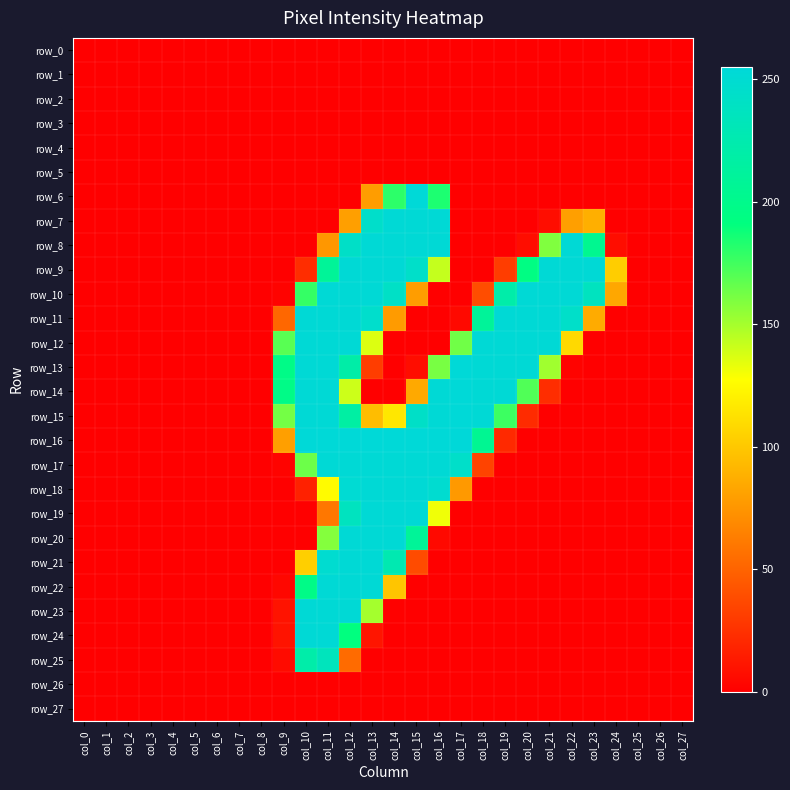

Reading right to left, list all the values displayed in this chart.

row_0: col_27=0	col_26=0	col_25=0	col_24=0	col_23=0	col_22=0	col_21=0	col_20=0	col_19=0	col_18=0	col_17=0	col_16=0	col_15=0	col_14=0	col_13=0	col_12=0	col_11=0	col_10=0	col_9=0	col_8=0	col_7=0	col_6=0	col_5=0	col_4=0	col_3=0	col_2=0	col_1=0	col_0=0
row_1: col_27=0	col_26=0	col_25=0	col_24=0	col_23=0	col_22=0	col_21=0	col_20=0	col_19=0	col_18=0	col_17=0	col_16=0	col_15=0	col_14=0	col_13=0	col_12=0	col_11=0	col_10=0	col_9=0	col_8=0	col_7=0	col_6=0	col_5=0	col_4=0	col_3=0	col_2=0	col_1=0	col_0=0
row_2: col_27=0	col_26=0	col_25=0	col_24=0	col_23=0	col_22=0	col_21=0	col_20=0	col_19=0	col_18=0	col_17=0	col_16=0	col_15=0	col_14=0	col_13=0	col_12=0	col_11=0	col_10=0	col_9=0	col_8=0	col_7=0	col_6=0	col_5=0	col_4=0	col_3=0	col_2=0	col_1=0	col_0=0
row_3: col_27=0	col_26=0	col_25=0	col_24=0	col_23=0	col_22=0	col_21=0	col_20=0	col_19=0	col_18=0	col_17=0	col_16=0	col_15=0	col_14=0	col_13=0	col_12=0	col_11=0	col_10=0	col_9=0	col_8=0	col_7=0	col_6=0	col_5=0	col_4=0	col_3=0	col_2=0	col_1=0	col_0=0
row_4: col_27=0	col_26=0	col_25=0	col_24=0	col_23=0	col_22=0	col_21=0	col_20=0	col_19=0	col_18=0	col_17=0	col_16=0	col_15=0	col_14=0	col_13=0	col_12=0	col_11=0	col_10=0	col_9=0	col_8=0	col_7=0	col_6=0	col_5=0	col_4=0	col_3=0	col_2=0	col_1=0	col_0=0
row_5: col_27=0	col_26=0	col_25=0	col_24=0	col_23=0	col_22=0	col_21=0	col_20=0	col_19=0	col_18=0	col_17=0	col_16=0	col_15=0	col_14=0	col_13=0	col_12=0	col_11=0	col_10=0	col_9=0	col_8=0	col_7=0	col_6=0	col_5=0	col_4=0	col_3=0	col_2=0	col_1=0	col_0=0
row_6: col_27=0	col_26=0	col_25=0	col_24=0	col_23=0	col_22=0	col_21=0	col_20=0	col_19=0	col_18=0	col_17=0	col_16=184	col_15=254	col_14=180	col_13=79	col_12=0	col_11=0	col_10=0	col_9=0	col_8=0	col_7=0	col_6=0	col_5=0	col_4=0	col_3=0	col_2=0	col_1=0	col_0=0
row_7: col_27=0	col_26=0	col_25=0	col_24=0	col_23=88	col_22=80	col_21=7	col_20=0	col_19=0	col_18=0	col_17=0	col_16=253	col_15=253	col_14=253	col_13=245	col_12=80	col_11=0	col_10=0	col_9=0	col_8=0	col_7=0	col_6=0	col_5=0	col_4=0	col_3=0	col_2=0	col_1=0	col_0=0
row_8: col_27=0	col_26=0	col_25=0	col_24=7	col_23=203	col_22=253	col_21=159	col_20=7	col_19=0	col_18=0	col_17=0	col_16=253	col_15=253	col_14=253	col_13=253	col_12=243	col_11=76	col_10=0	col_9=0	col_8=0	col_7=0	col_6=0	col_5=0	col_4=0	col_3=0	col_2=0	col_1=0	col_0=0
row_9: col_27=0	col_26=0	col_25=0	col_24=103	col_23=253	col_22=253	col_21=253	col_20=194	col_19=31	col_18=0	col_17=0	col_16=142	col_15=244	col_14=253	col_13=253	col_12=253	col_11=209	col_10=23	col_9=0	col_8=0	col_7=0	col_6=0	col_5=0	col_4=0	col_3=0	col_2=0	col_1=0	col_0=0
row_10: col_27=0	col_26=0	col_25=0	col_24=84	col_23=237	col_22=253	col_21=253	col_20=253	col_19=221	col_18=39	col_17=0	col_16=0	col_15=79	col_14=242	col_13=253	col_12=253	col_11=253	col_10=178	col_9=2	col_8=0	col_7=0	col_6=0	col_5=0	col_4=0	col_3=0	col_2=0	col_1=0	col_0=0
row_11: col_27=0	col_26=0	col_25=0	col_24=0	col_23=86	col_22=244	col_21=253	col_20=253	col_19=253	col_18=210	col_17=5	col_16=0	col_15=0	col_14=78	col_13=246	col_12=253	col_11=253	col_10=253	col_9=52	col_8=0	col_7=0	col_6=0	col_5=0	col_4=0	col_3=0	col_2=0	col_1=0	col_0=0
row_12: col_27=0	col_26=0	col_25=0	col_24=0	col_23=0	col_22=109	col_21=253	col_20=253	col_19=253	col_18=253	col_17=163	col_16=0	col_15=0	col_14=0	col_13=136	col_12=253	col_11=253	col_10=253	col_9=169	col_8=0	col_7=0	col_6=0	col_5=0	col_4=0	col_3=0	col_2=0	col_1=0	col_0=0
row_13: col_27=0	col_26=0	col_25=0	col_24=0	col_23=0	col_22=2	col_21=151	col_20=253	col_19=253	col_18=253	col_17=254	col_16=161	col_15=7	col_14=0	col_13=31	col_12=220	col_11=253	col_10=253	col_9=197	col_8=0	col_7=0	col_6=0	col_5=0	col_4=0	col_3=0	col_2=0	col_1=0	col_0=0
row_14: col_27=0	col_26=0	col_25=0	col_24=0	col_23=0	col_22=0	col_21=23	col_20=171	col_19=253	col_18=253	col_17=254	col_16=253	col_15=85	col_14=0	col_13=0	col_12=140	col_11=253	col_10=253	col_9=197	col_8=0	col_7=0	col_6=0	col_5=0	col_4=0	col_3=0	col_2=0	col_1=0	col_0=0
row_15: col_27=0	col_26=0	col_25=0	col_24=0	col_23=0	col_22=0	col_21=0	col_20=22	col_19=176	col_18=253	col_17=254	col_16=253	col_15=243	col_14=116	col_13=95	col_12=217	col_11=253	col_10=253	col_9=162	col_8=0	col_7=0	col_6=0	col_5=0	col_4=0	col_3=0	col_2=0	col_1=0	col_0=0
row_16: col_27=0	col_26=0	col_25=0	col_24=0	col_23=0	col_22=0	col_21=0	col_20=0	col_19=21	col_18=205	col_17=255	col_16=254	col_15=254	col_14=254	col_13=254	col_12=254	col_11=254	col_10=254	col_9=80	col_8=0	col_7=0	col_6=0	col_5=0	col_4=0	col_3=0	col_2=0	col_1=0	col_0=0
row_17: col_27=0	col_26=0	col_25=0	col_24=0	col_23=0	col_22=0	col_21=0	col_20=0	col_19=0	col_18=34	col_17=244	col_16=253	col_15=253	col_14=253	col_13=253	col_12=253	col_11=253	col_10=164	col_9=2	col_8=0	col_7=0	col_6=0	col_5=0	col_4=0	col_3=0	col_2=0	col_1=0	col_0=0
row_18: col_27=0	col_26=0	col_25=0	col_24=0	col_23=0	col_22=0	col_21=0	col_20=0	col_19=0	col_18=0	col_17=77	col_16=249	col_15=253	col_14=253	col_13=253	col_12=251	col_11=126	col_10=17	col_9=0	col_8=0	col_7=0	col_6=0	col_5=0	col_4=0	col_3=0	col_2=0	col_1=0	col_0=0
row_19: col_27=0	col_26=0	col_25=0	col_24=0	col_23=0	col_22=0	col_21=0	col_20=0	col_19=0	col_18=0	col_17=0	col_16=131	col_15=253	col_14=253	col_13=253	col_12=237	col_11=60	col_10=0	col_9=0	col_8=0	col_7=0	col_6=0	col_5=0	col_4=0	col_3=0	col_2=0	col_1=0	col_0=0
row_20: col_27=0	col_26=0	col_25=0	col_24=0	col_23=0	col_22=0	col_21=0	col_20=0	col_19=0	col_18=0	col_17=0	col_16=5	col_15=209	col_14=253	col_13=253	col_12=253	col_11=158	col_10=0	col_9=0	col_8=0	col_7=0	col_6=0	col_5=0	col_4=0	col_3=0	col_2=0	col_1=0	col_0=0
row_21: col_27=0	col_26=0	col_25=0	col_24=0	col_23=0	col_22=0	col_21=0	col_20=0	col_19=0	col_18=0	col_17=0	col_16=0	col_15=38	col_14=227	col_13=253	col_12=253	col_11=249	col_10=104	col_9=0	col_8=0	col_7=0	col_6=0	col_5=0	col_4=0	col_3=0	col_2=0	col_1=0	col_0=0
row_22: col_27=0	col_26=0	col_25=0	col_24=0	col_23=0	col_22=0	col_21=0	col_20=0	col_19=0	col_18=0	col_17=0	col_16=0	col_15=0	col_14=99	col_13=253	col_12=253	col_11=253	col_10=197	col_9=4	col_8=0	col_7=0	col_6=0	col_5=0	col_4=0	col_3=0	col_2=0	col_1=0	col_0=0
row_23: col_27=0	col_26=0	col_25=0	col_24=0	col_23=0	col_22=0	col_21=0	col_20=0	col_19=0	col_18=0	col_17=0	col_16=0	col_15=0	col_14=1	col_13=150	col_12=253	col_11=253	col_10=253	col_9=10	col_8=0	col_7=0	col_6=0	col_5=0	col_4=0	col_3=0	col_2=0	col_1=0	col_0=0
row_24: col_27=0	col_26=0	col_25=0	col_24=0	col_23=0	col_22=0	col_21=0	col_20=0	col_19=0	col_18=0	col_17=0	col_16=0	col_15=0	col_14=0	col_13=11	col_12=191	col_11=253	col_10=253	col_9=10	col_8=0	col_7=0	col_6=0	col_5=0	col_4=0	col_3=0	col_2=0	col_1=0	col_0=0
row_25: col_27=0	col_26=0	col_25=0	col_24=0	col_23=0	col_22=0	col_21=0	col_20=0	col_19=0	col_18=0	col_17=0	col_16=0	col_15=0	col_14=0	col_13=0	col_12=54	col_11=235	col_10=221	col_9=6	col_8=0	col_7=0	col_6=0	col_5=0	col_4=0	col_3=0	col_2=0	col_1=0	col_0=0
row_26: col_27=0	col_26=0	col_25=0	col_24=0	col_23=0	col_22=0	col_21=0	col_20=0	col_19=0	col_18=0	col_17=0	col_16=0	col_15=0	col_14=0	col_13=0	col_12=0	col_11=0	col_10=0	col_9=0	col_8=0	col_7=0	col_6=0	col_5=0	col_4=0	col_3=0	col_2=0	col_1=0	col_0=0
row_27: col_27=0	col_26=0	col_25=0	col_24=0	col_23=0	col_22=0	col_21=0	col_20=0	col_19=0	col_18=0	col_17=0	col_16=0	col_15=0	col_14=0	col_13=0	col_12=0	col_11=0	col_10=0	col_9=0	col_8=0	col_7=0	col_6=0	col_5=0	col_4=0	col_3=0	col_2=0	col_1=0	col_0=0